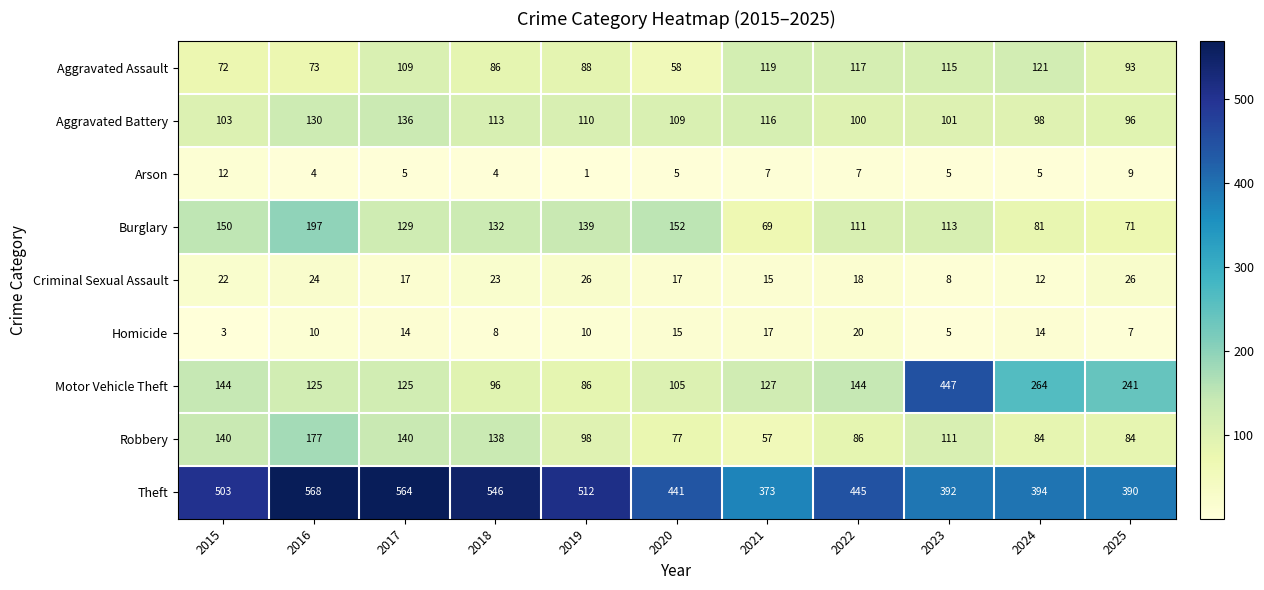

What is the total value across all series at 2024?

1073